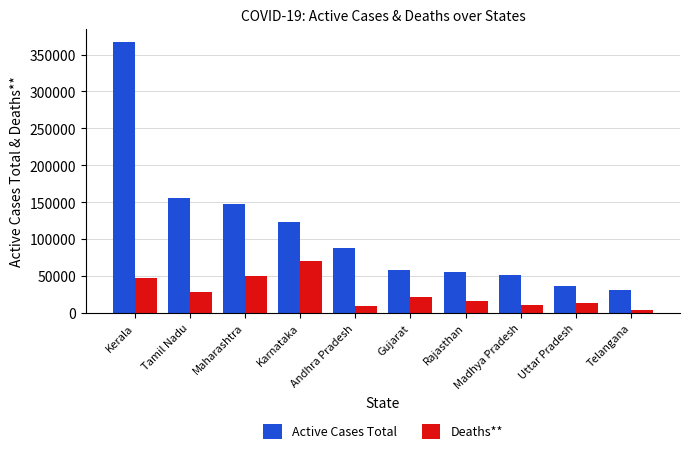

Which label corresponds to the largest value in the chart?

Kerala